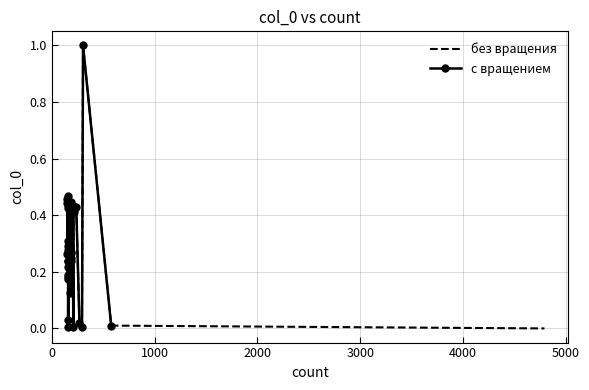

What is the value of the 38th point from the left?

0.4